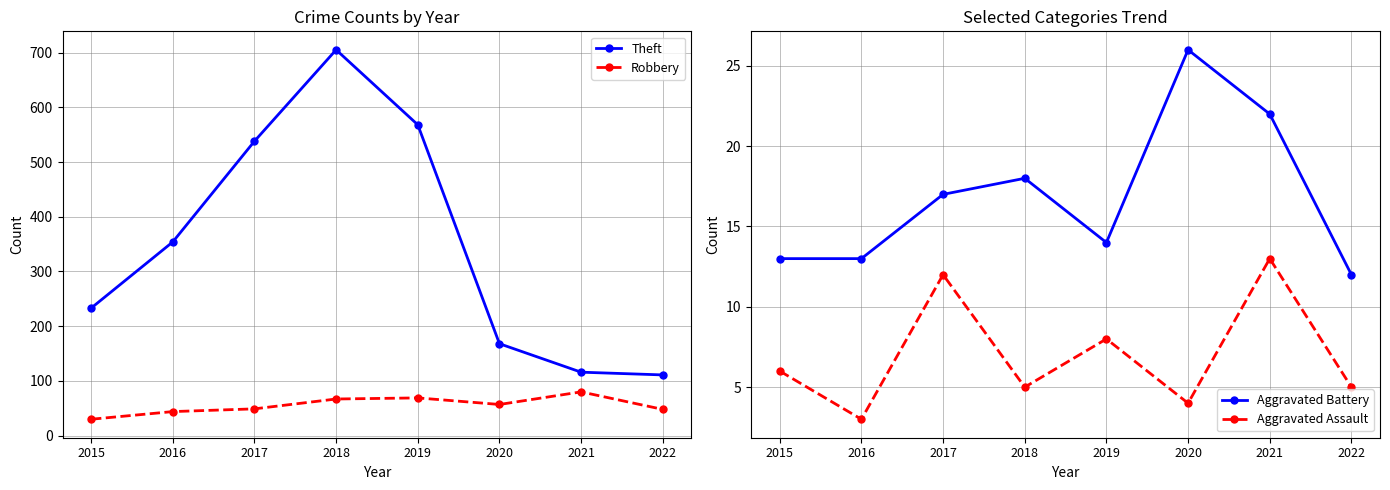

Between 2016 and 2018, which series saw the biggest shift?

Theft